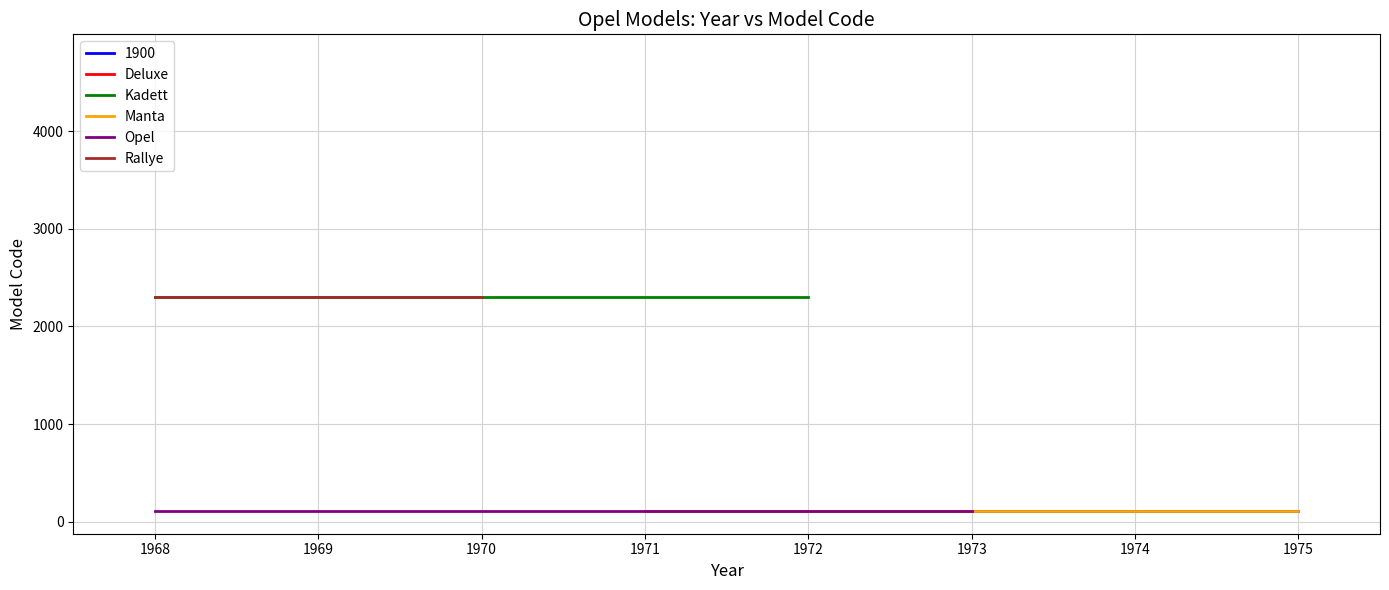

What is the difference between the maximum and second lowest values?

4646